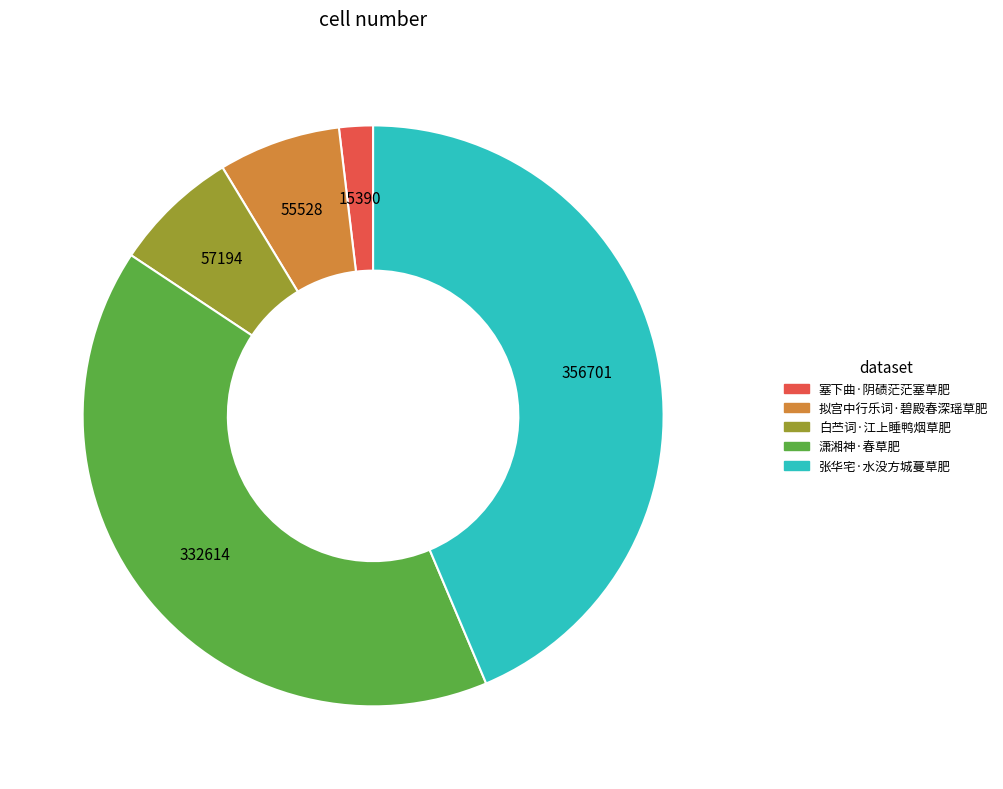

Which slice is the smallest?

塞下曲·阴碛茫茫塞草肥